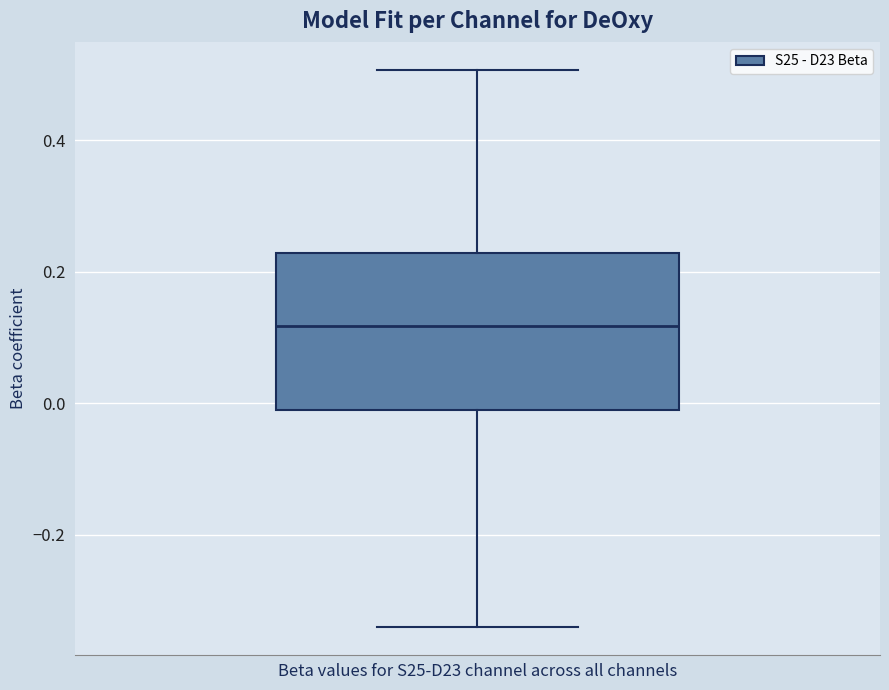

Transcribe this box plot: give where the median line is, the range the box spans, and where the two whiskers end, as read against the y-axis. The values are not printed on the chart, so give them approximately, as read against the axis.

median 0.12, box -0.02 to 0.22, whiskers -0.34 to 0.50